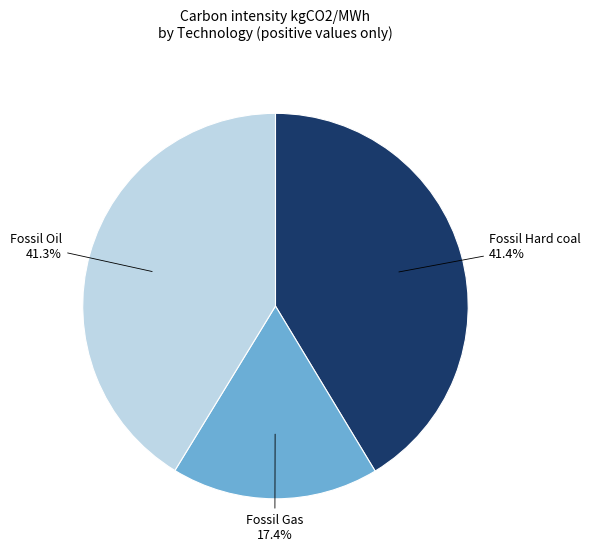

Which category has the smallest portion of the pie?

Fossil Gas